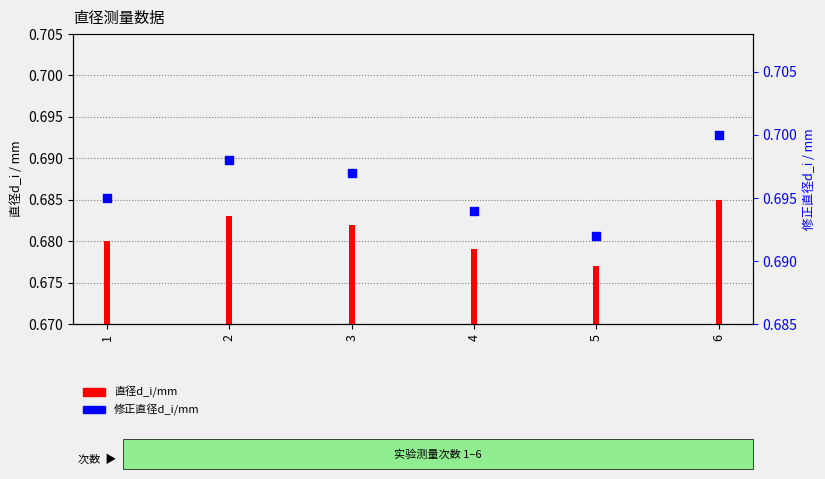

Which series reaches the maximum Y coordinate?

修正直径d_i/mm